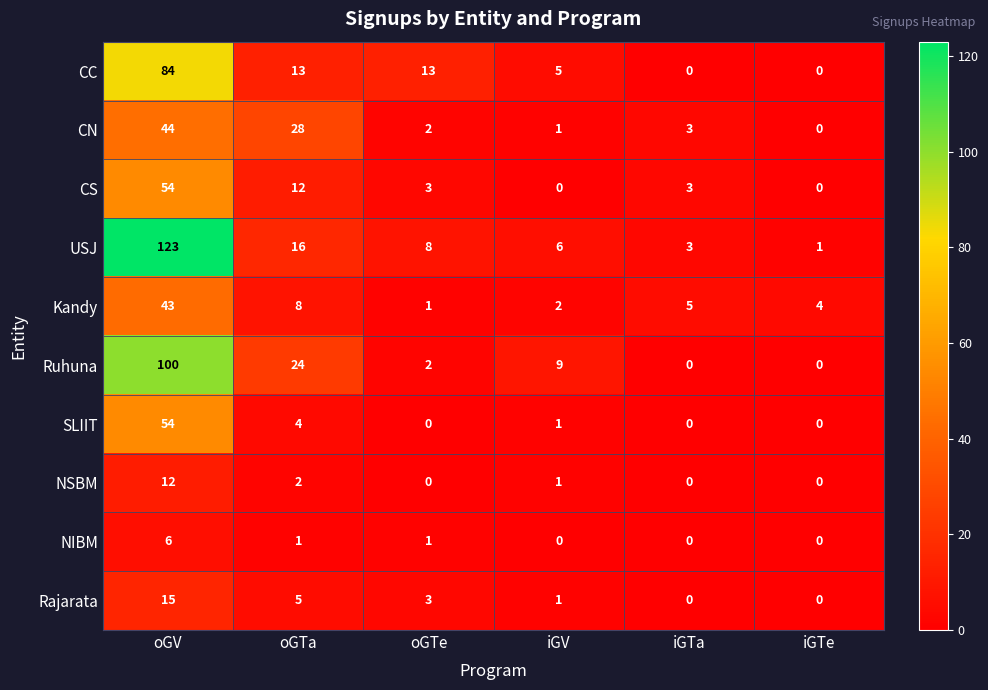

What is the difference between the maximum and minimum values in the CC series?

84